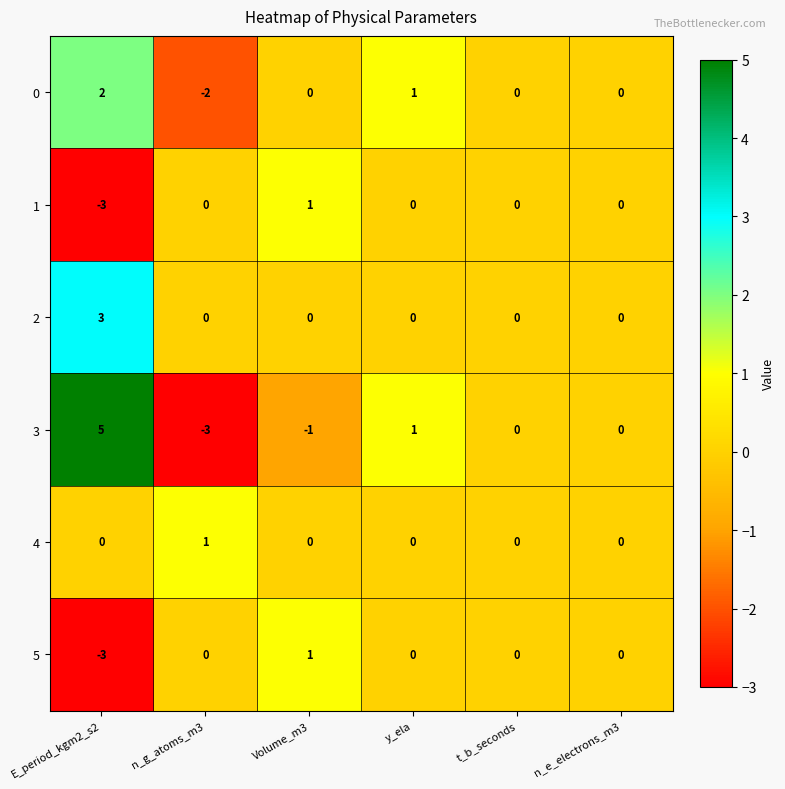

What is the difference between the second highest and minimum values in the 1 series?

3